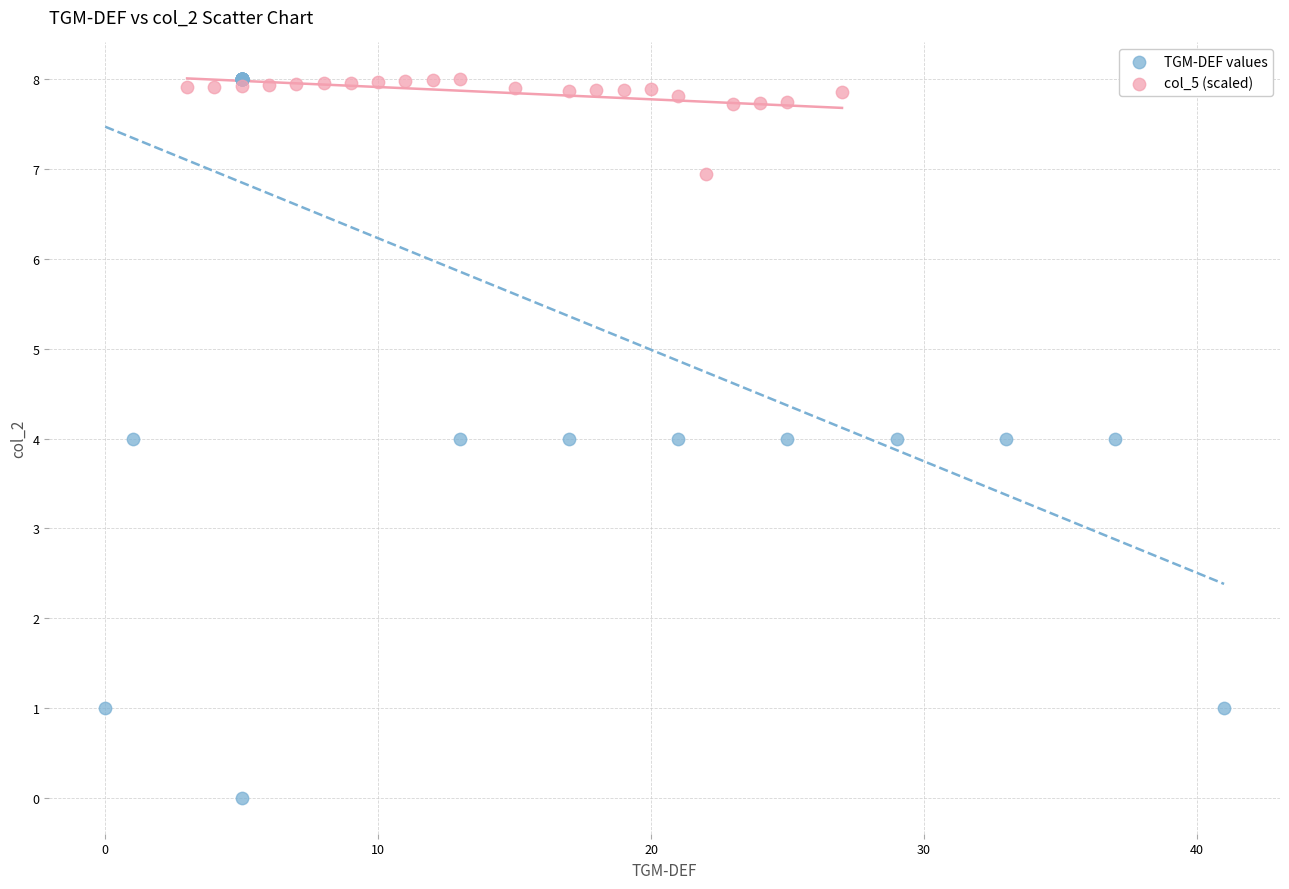

Which series has the largest Y range (max minus min)?

TGM-DEF values